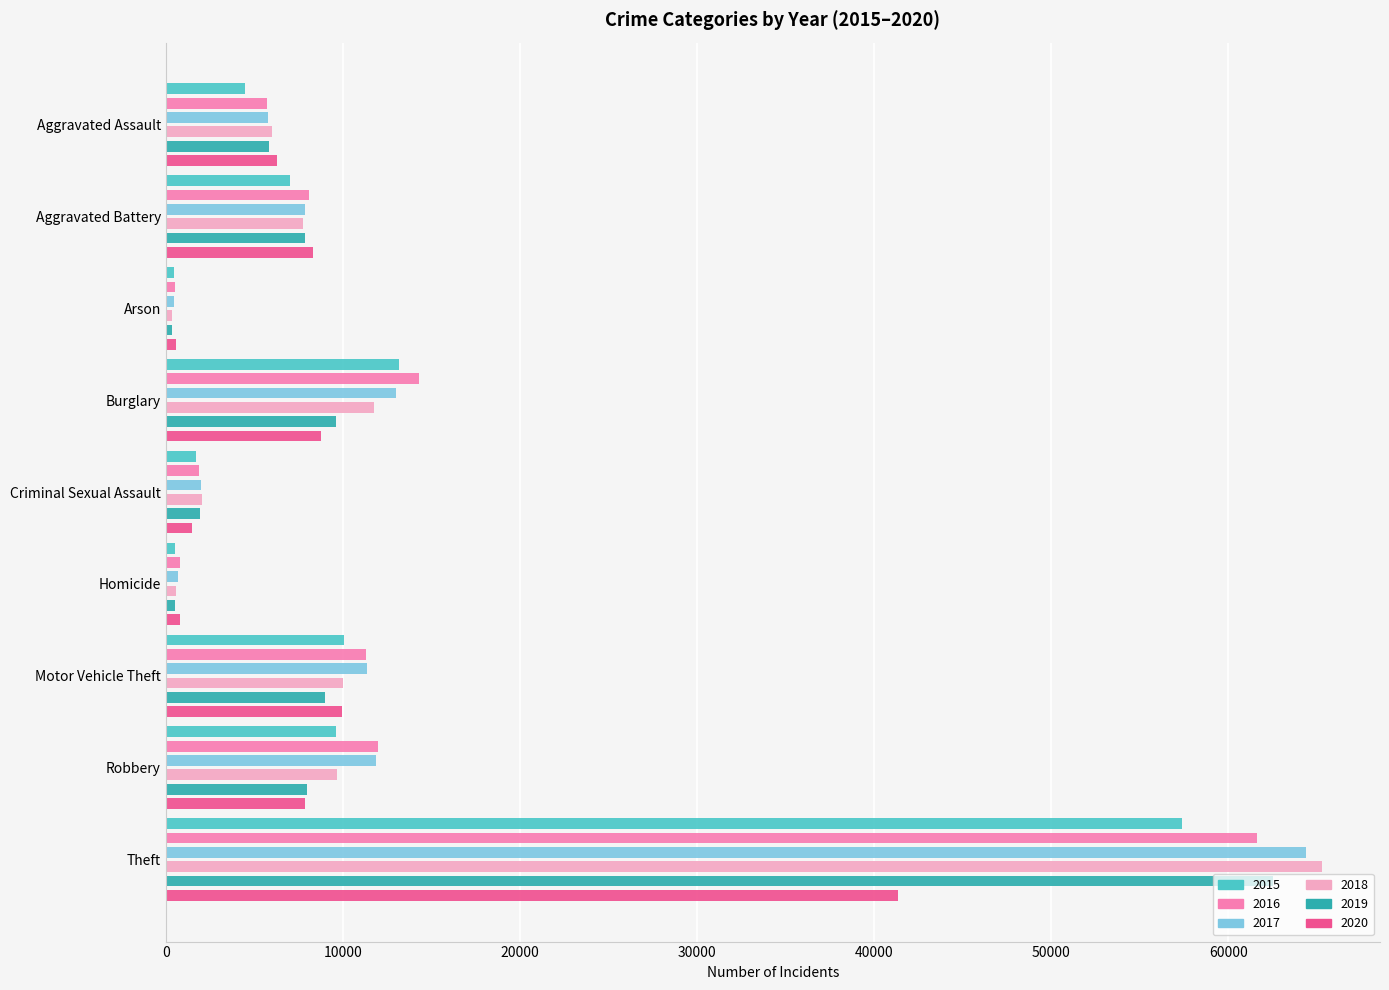

How many groups of bars are there?

9